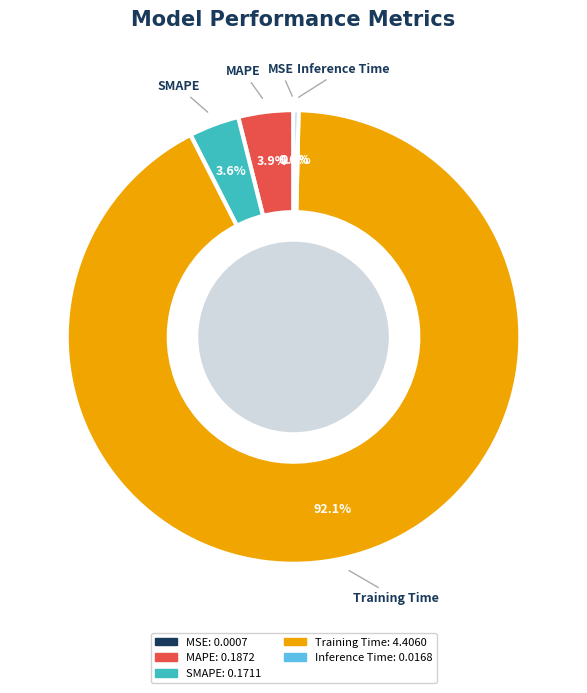

Is there any slice that represents more than half of the pie?

Yes